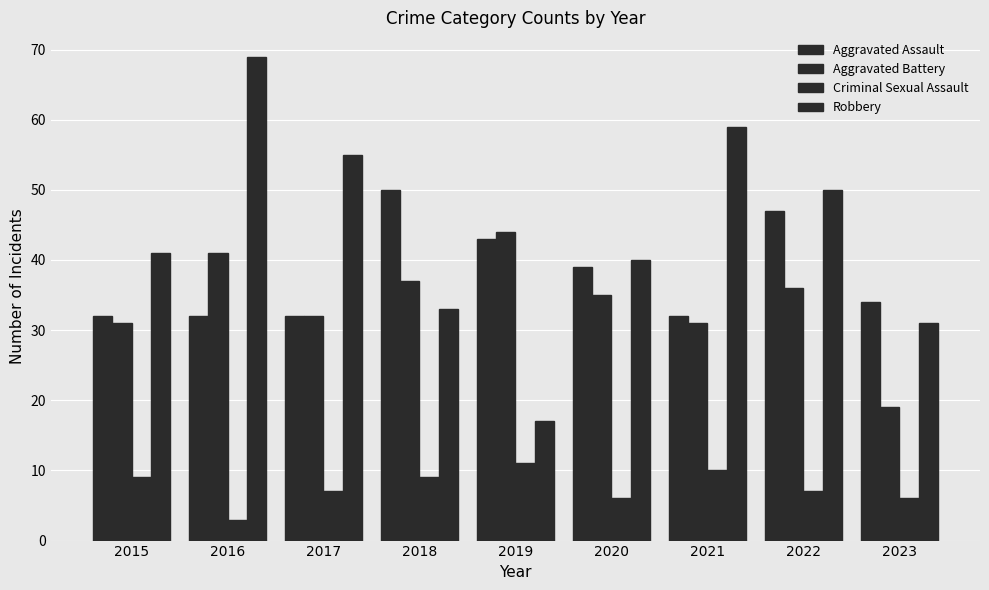

Rank the categories by Criminal Sexual Assault value from lowest to highest.

2016, 2020, 2023, 2017, 2022, 2015, 2018, 2021, 2019